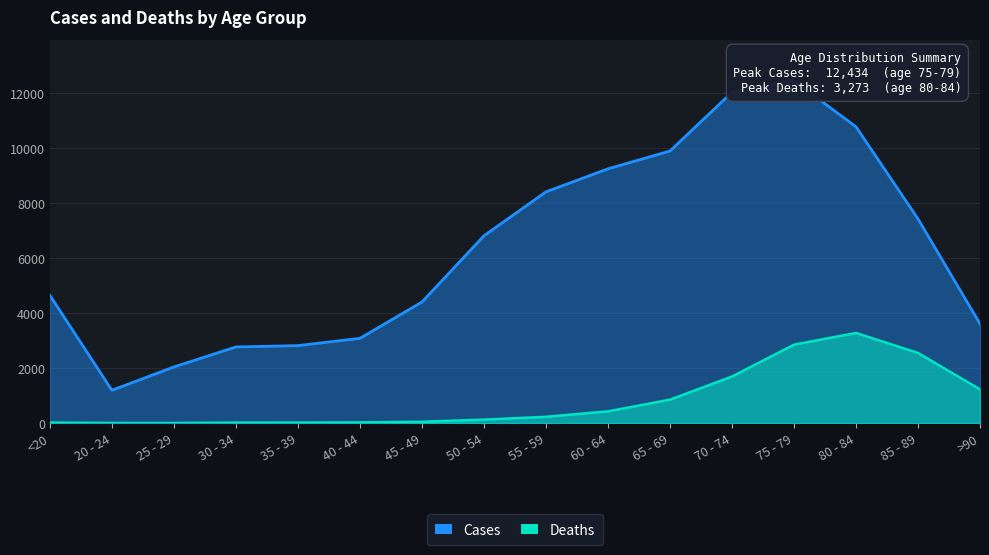

Which series has the largest total across all categories?

Cases